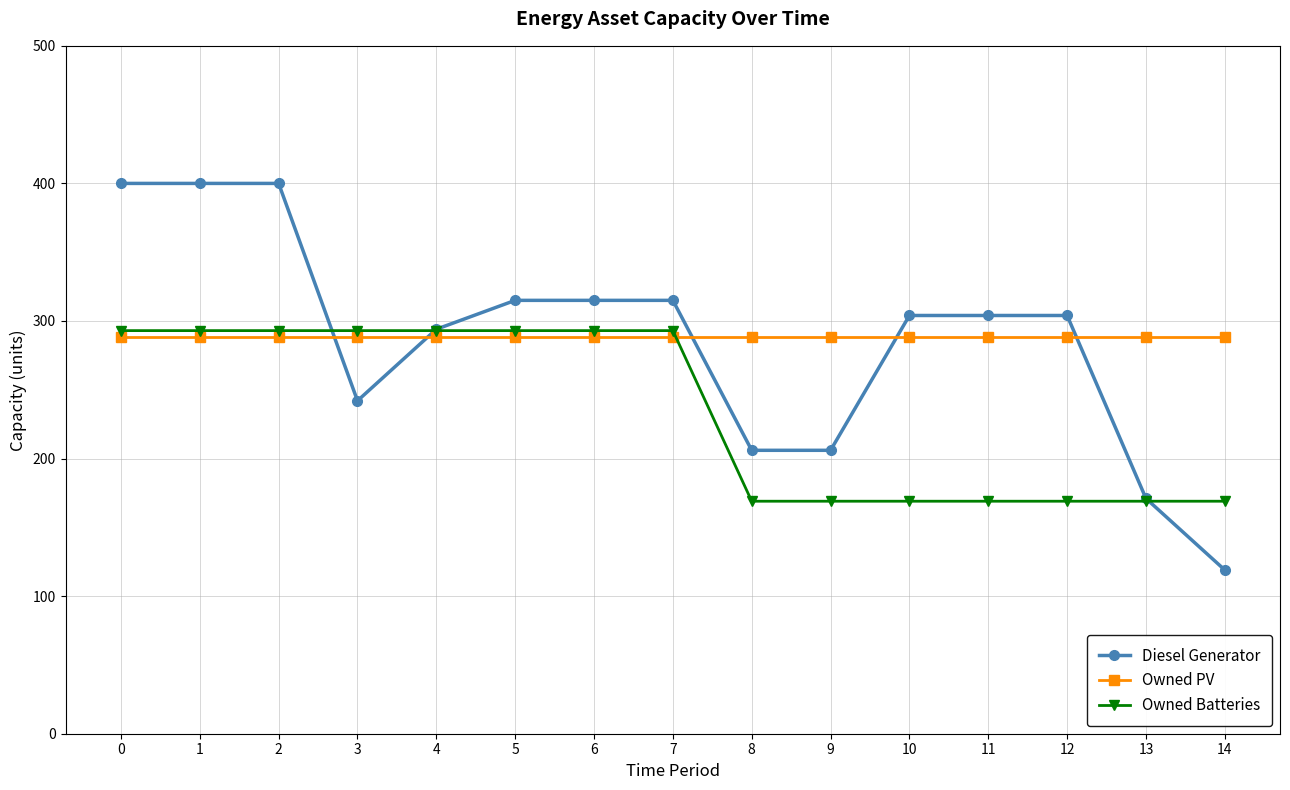

Is it true that Diesel Generator equals 49 at 3?

False